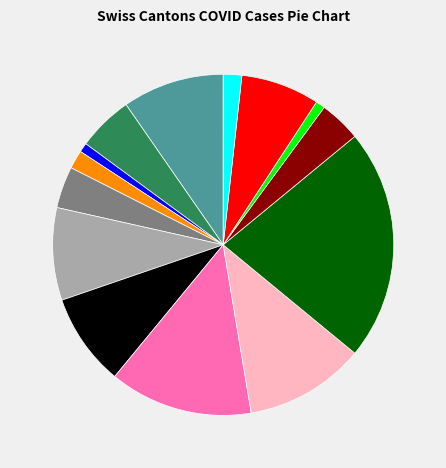

Does any single category account for the majority?

No